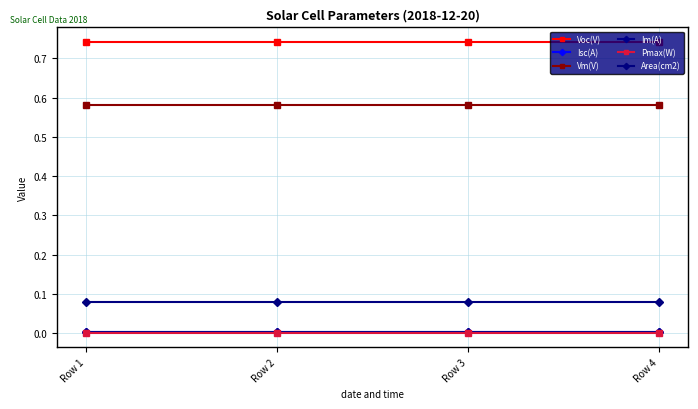

Between Row 1 and Row 3, which series saw the biggest shift?

Voc(V)